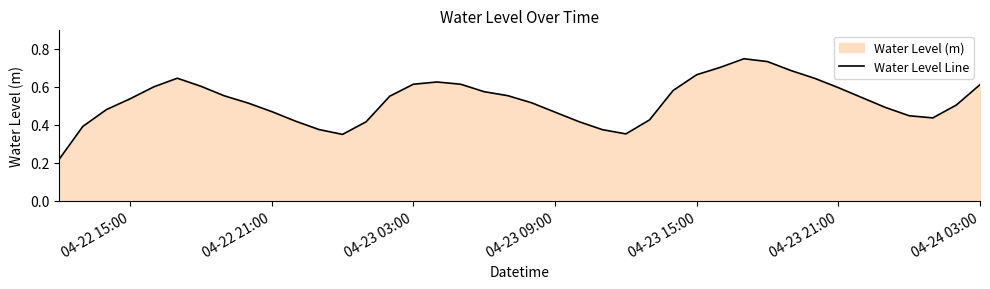

True or false: the data shows 0.3 at 04-23 03:00.

False